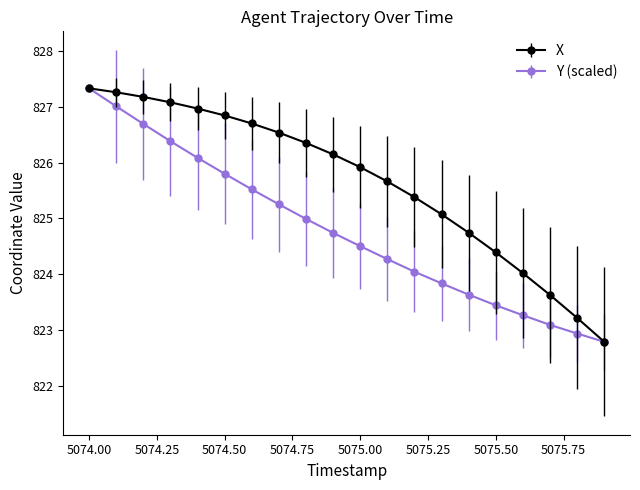

Rank the series by their average value, from highest to lowest.

X, Y (scaled)